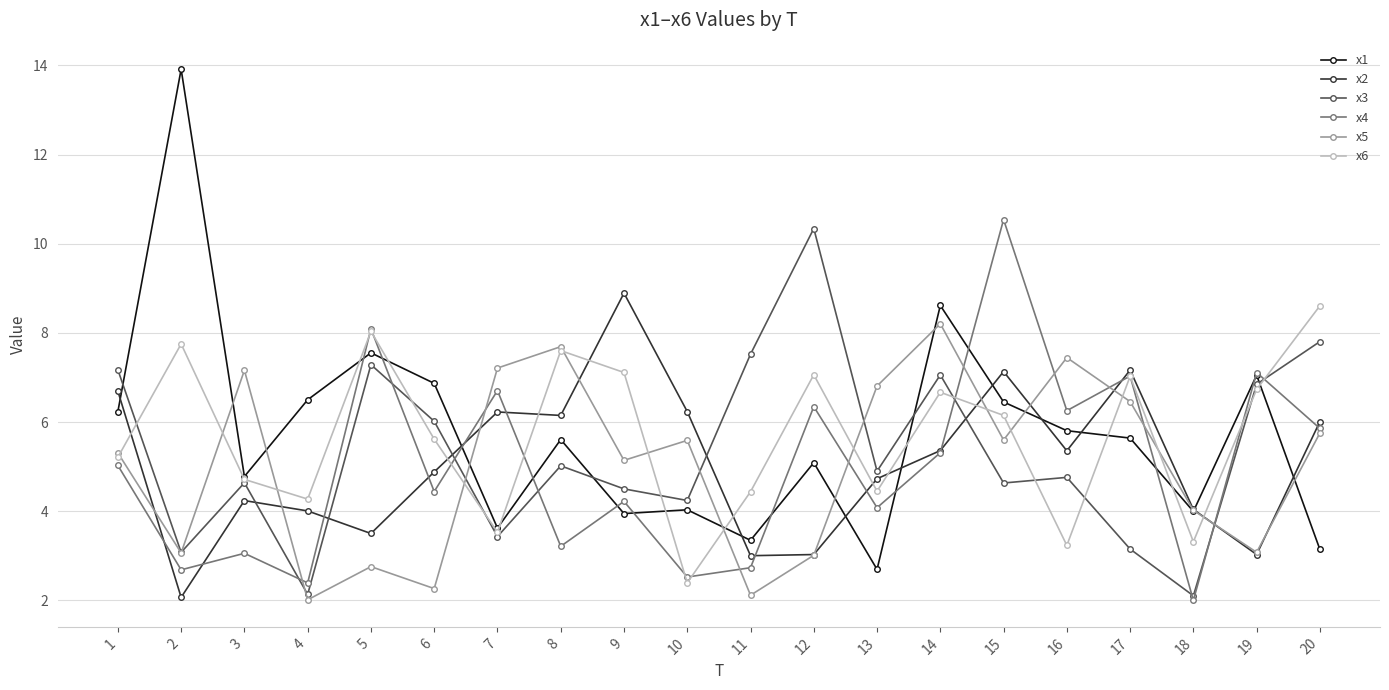

Which series ends up on top after the final intersection of x3 and x1?

x3